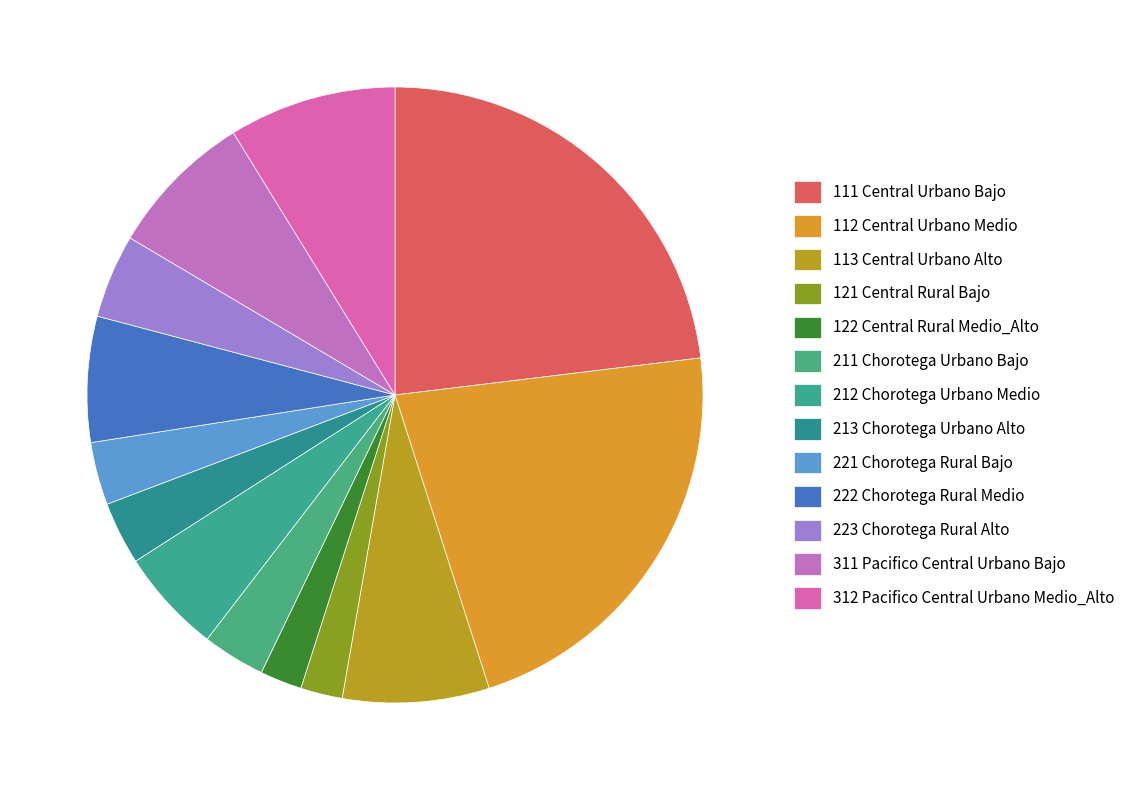

True or false: 311 Pacifico Central Urbano Bajo accounts for 1% of the total.

False